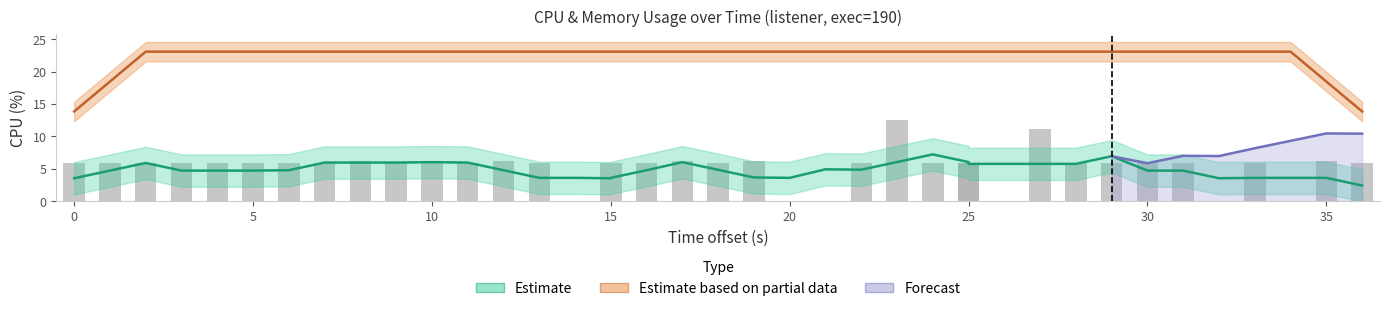

What is the difference between the maximum and minimum values?

12.5